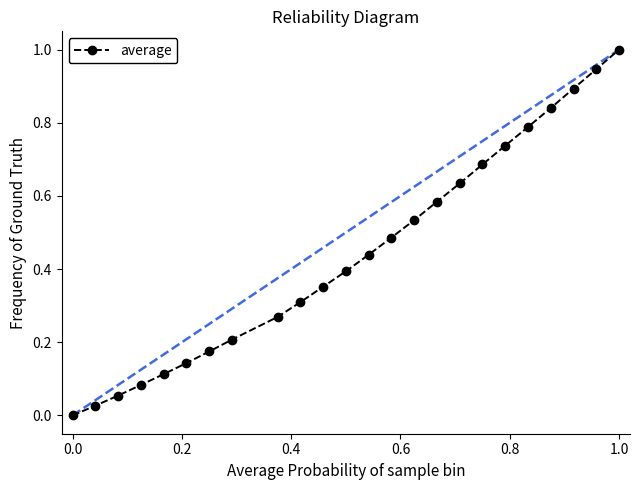

True or false: there are more than 2 points higher than both neighbors.

False